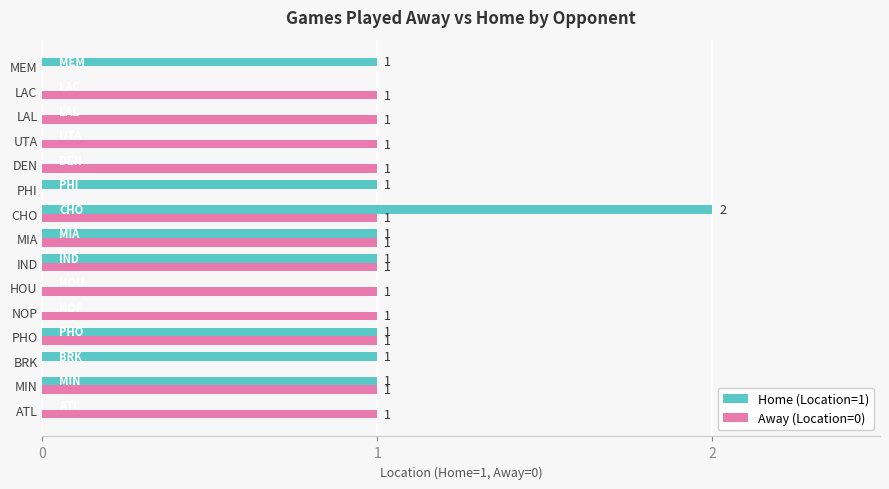

What is the sum of all Home (Location=1) values?

9